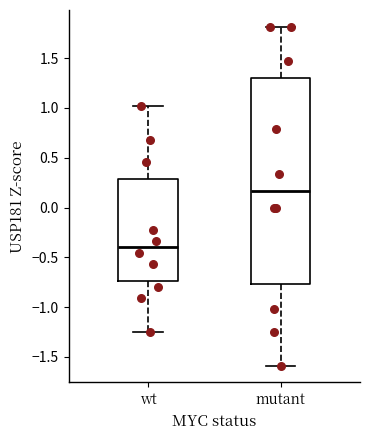

Comparing the boxes themselves (not the whiskers), which one is the tallest?

mutant